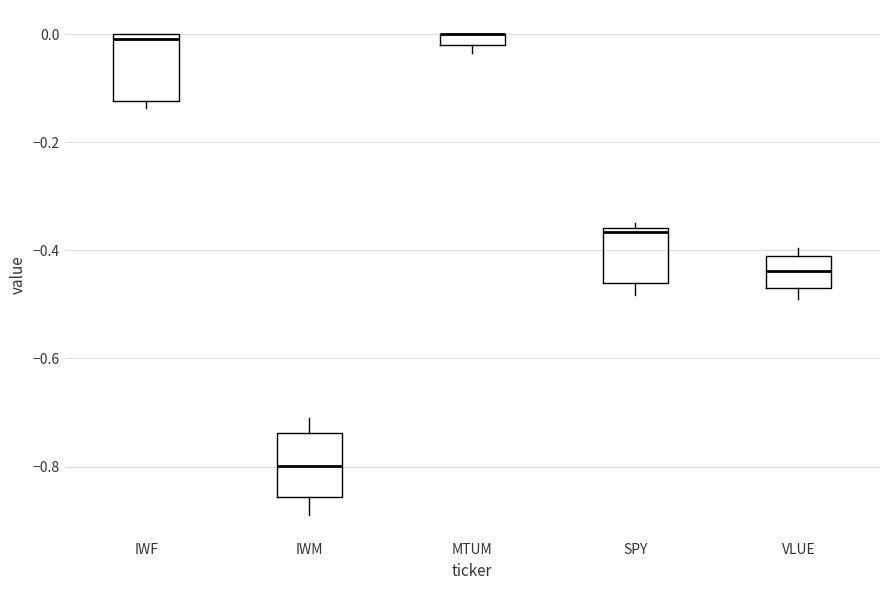

Where is the lower edge of the box for MTUM on the y-axis? The values are not printed on the chart, so give them approximately, as read against the axis.

-0.02